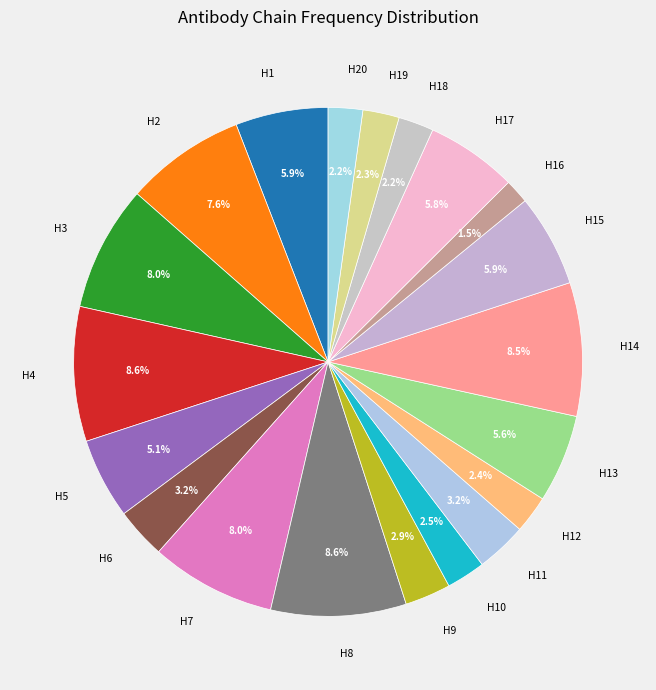

Does any single category account for the majority?

No